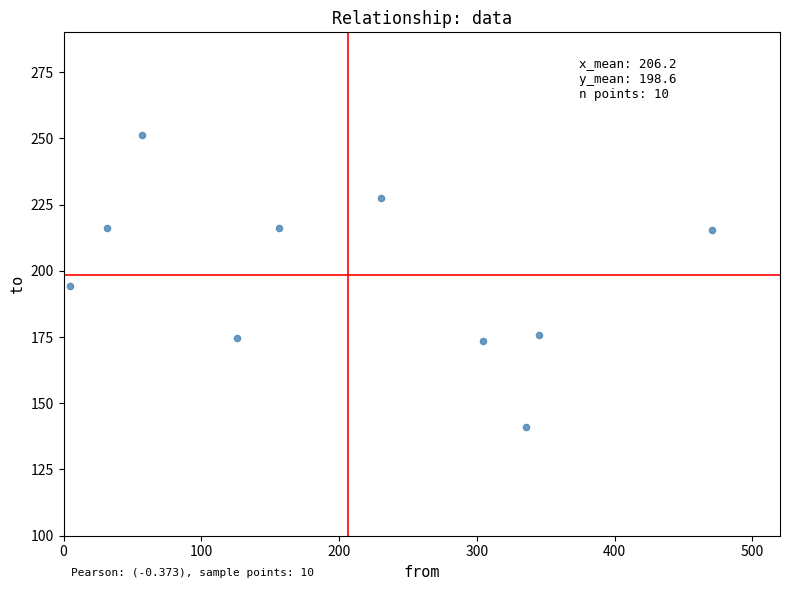

What is the average X value?

206.2